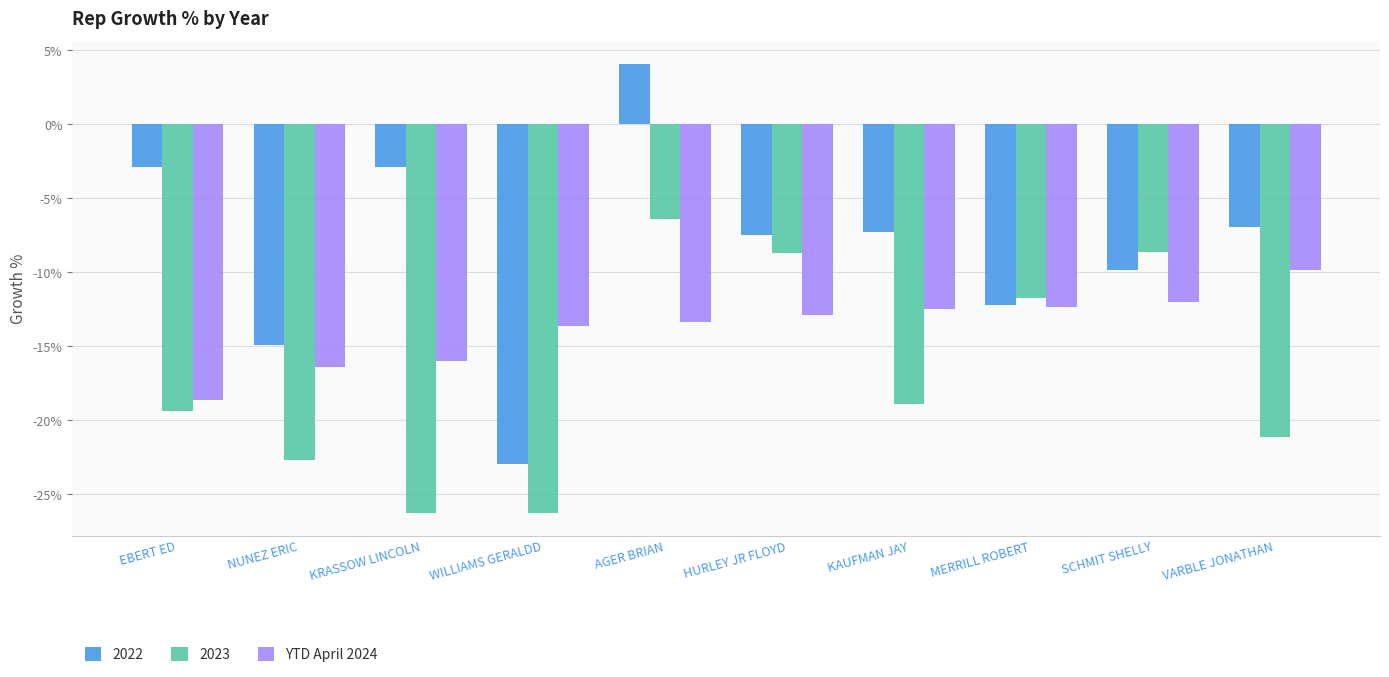

Are the bars grouped side by side (vs. stacked)?

Yes